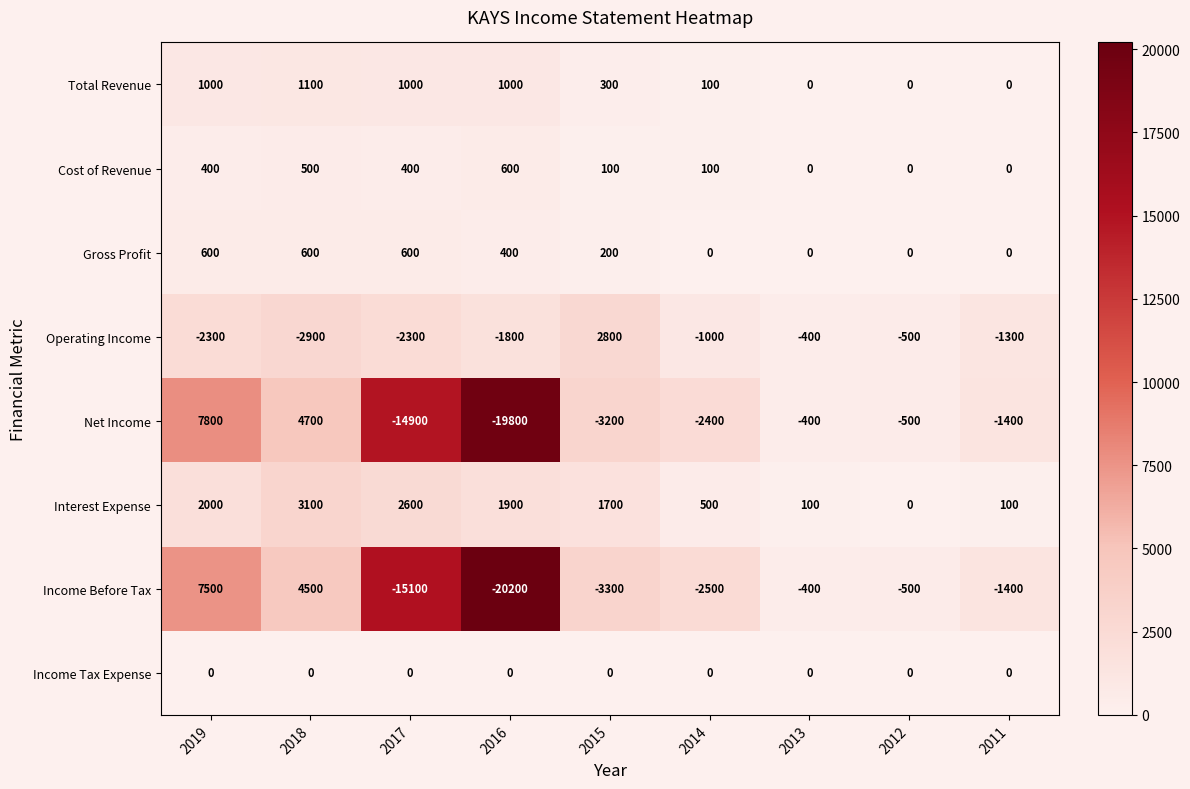

Which series has the largest range (max minus min)?

Income Before Tax